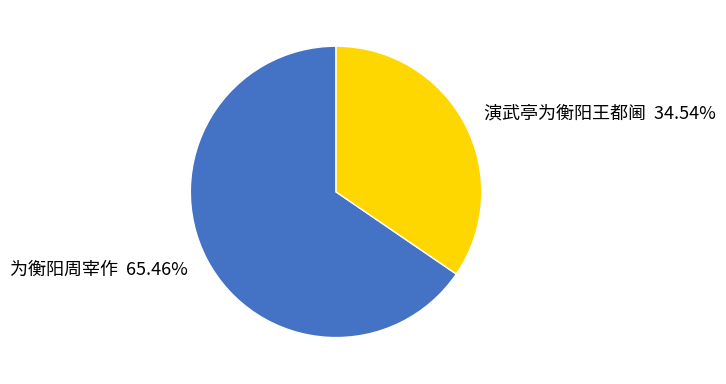

Combined, what portion of the pie is 为衡阳周宰作 and 演武亭为衡阳王都阃?

100.0%